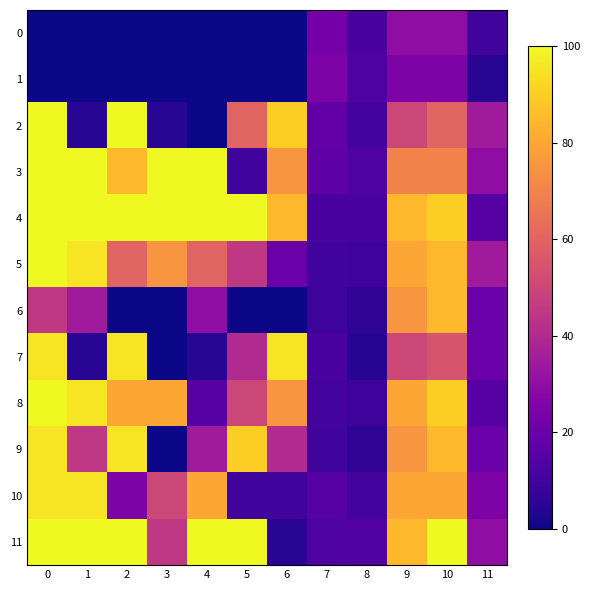

Which series changed the most between 0 and 9?

2